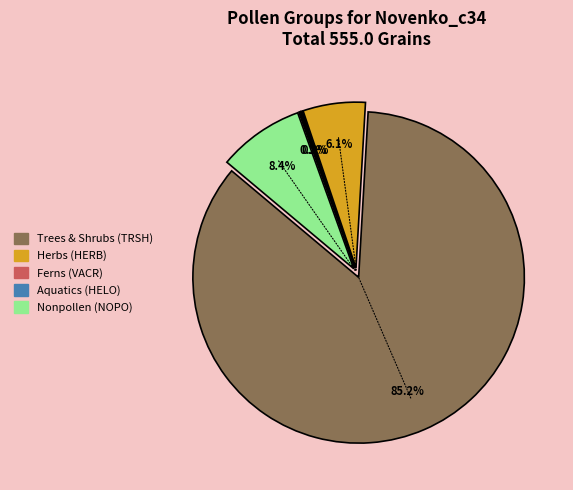

Is there any slice that represents more than half of the pie?

Yes